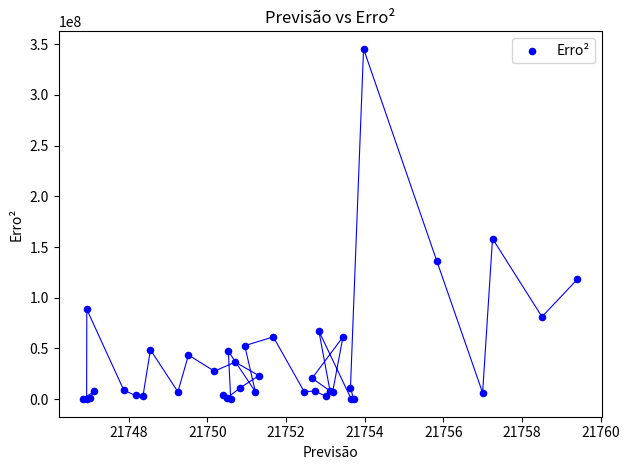

What Y value in the scatter plot is closest to 172702576?

158275224.6